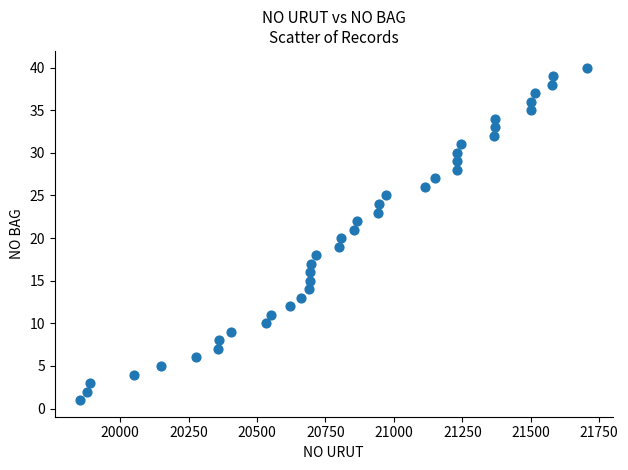

What is the range of X values (max minus min)?

1852